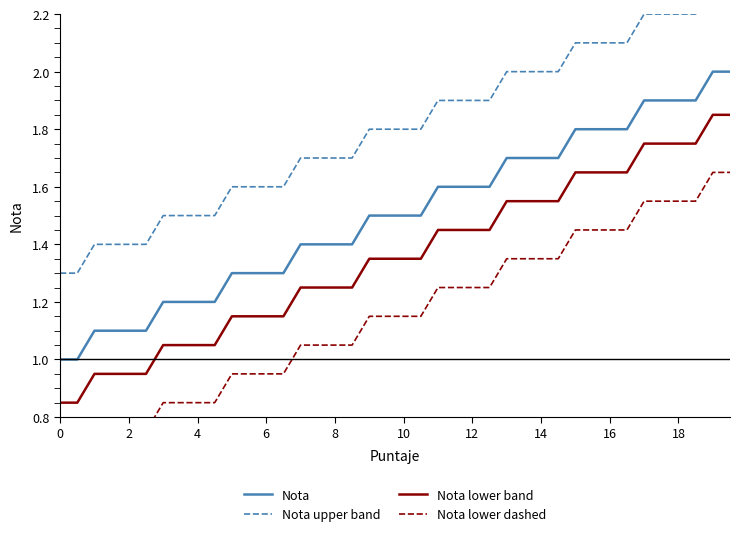

The value of Nota at 16 is 1.8. True or false?

True